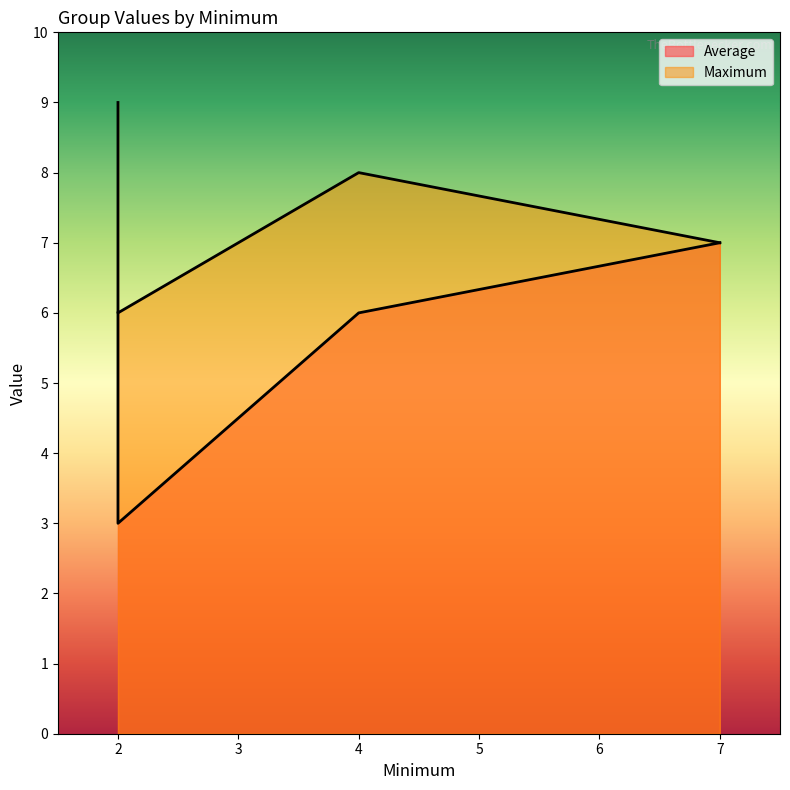

True or false: Average and Maximum cross at least once.

False